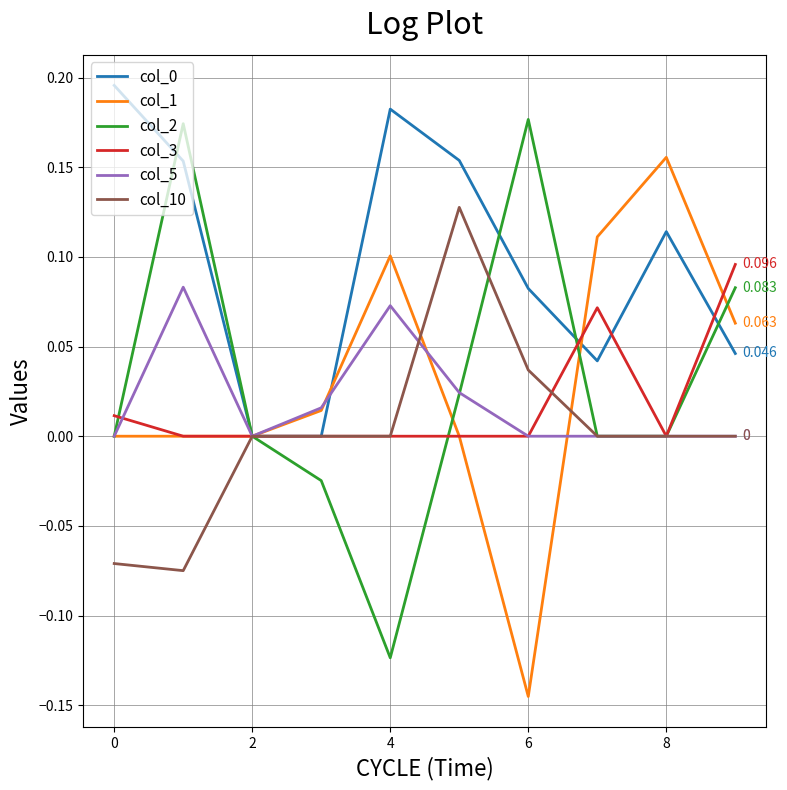

Is this an area chart (filled region under the line)?

No